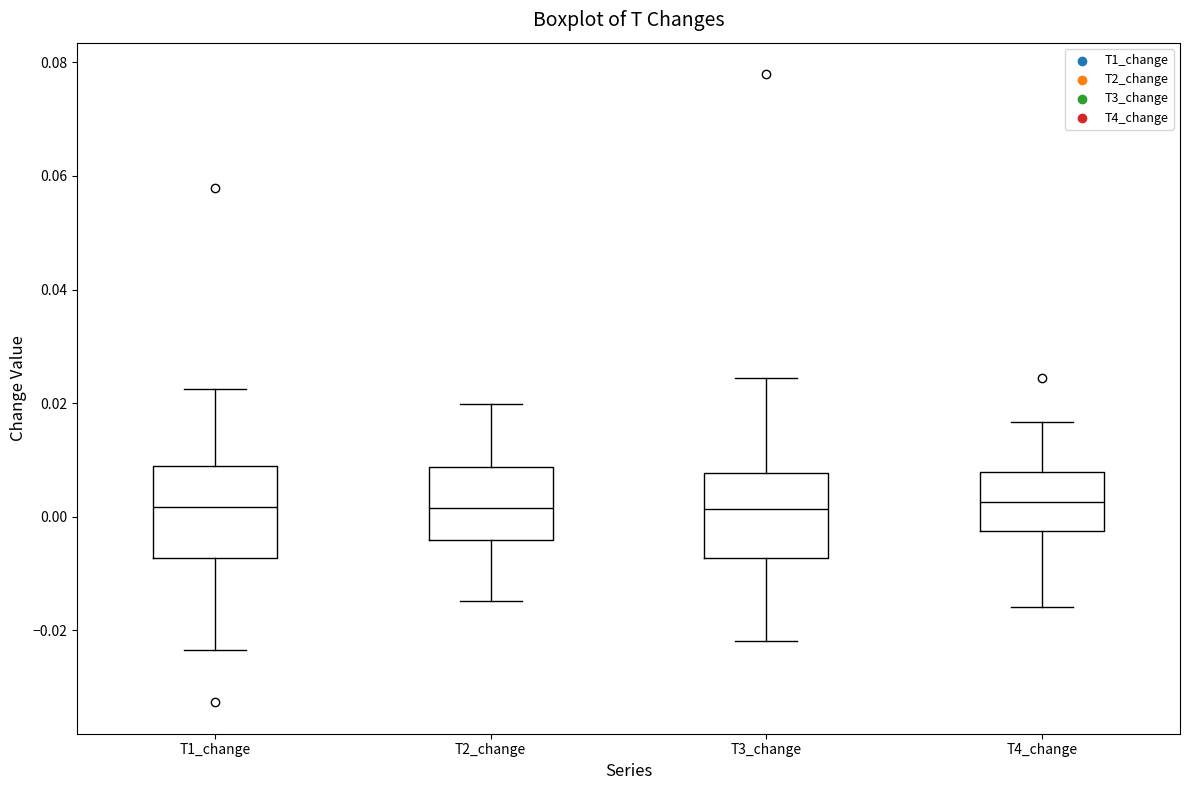

Where is the upper edge of the box for T4_change on the y-axis? The values are not printed on the chart, so give them approximately, as read against the axis.

0.008